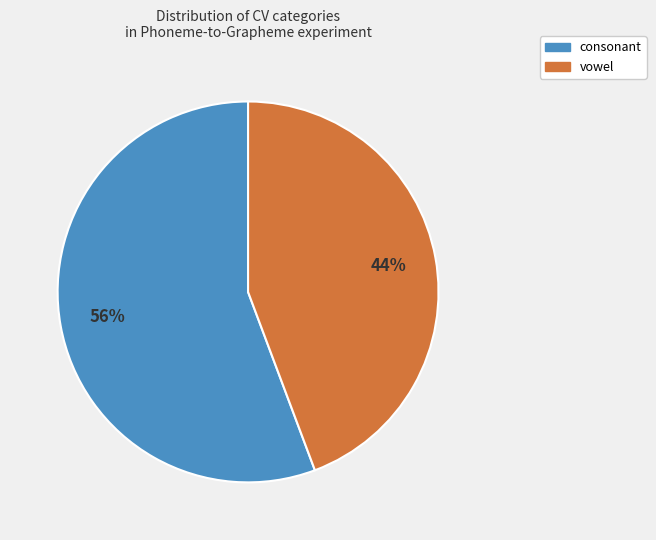

Is the sum of consonant and vowel greater than half?

Yes